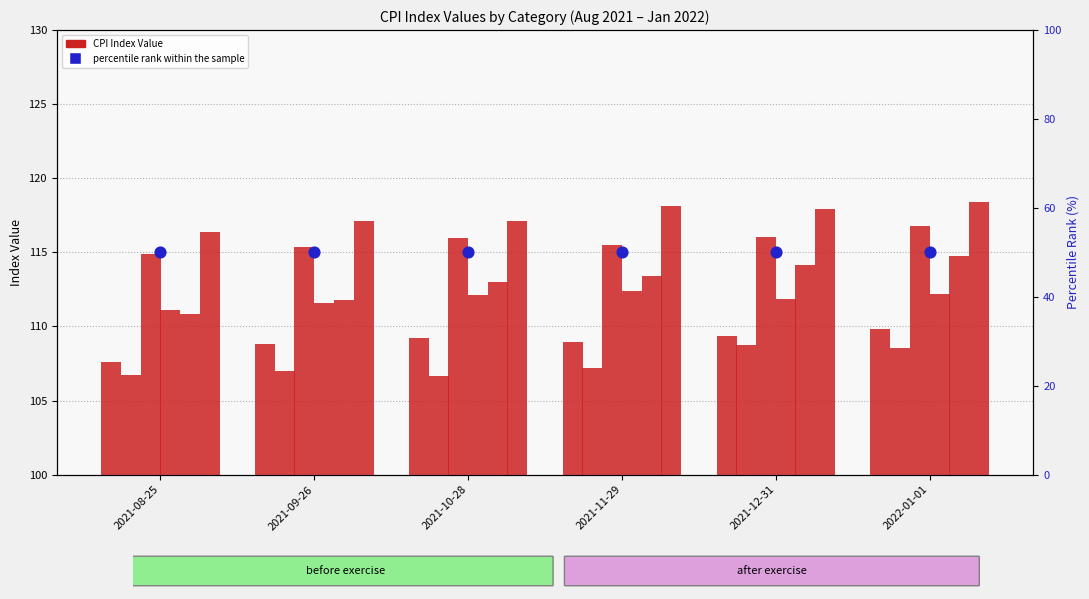

At how many categories does at least one series exceed 115?

6